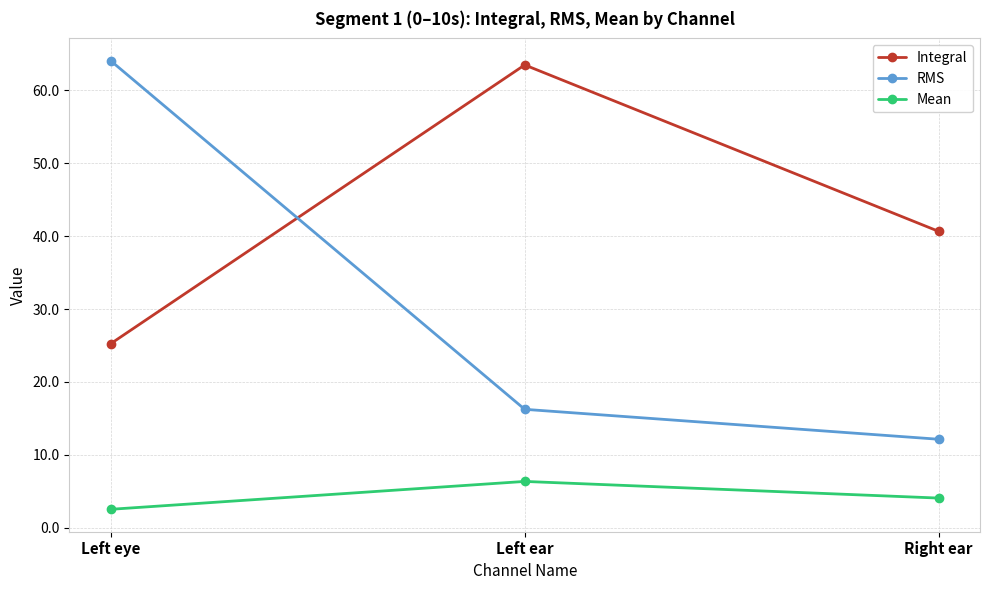

How many series are shown in this chart?

3